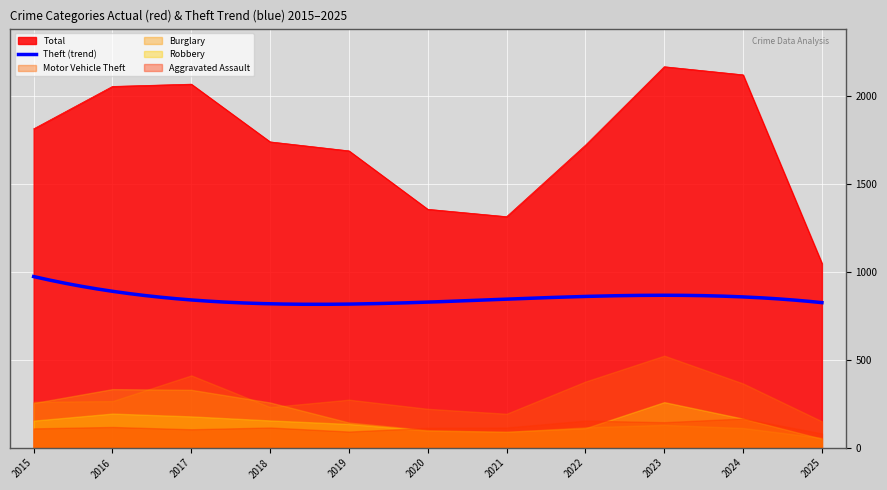

In Robbery, how many points are higher than both neighbors (excluding endpoints)?

2